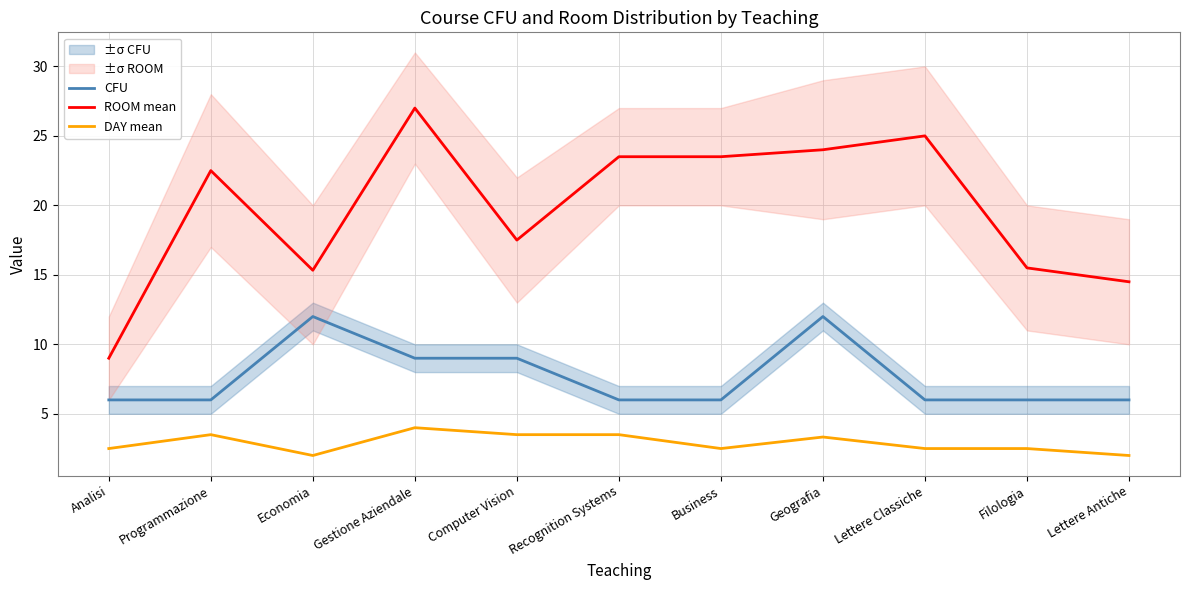

List the series in order of their peak value, lowest first.

DAY mean, CFU, ROOM mean